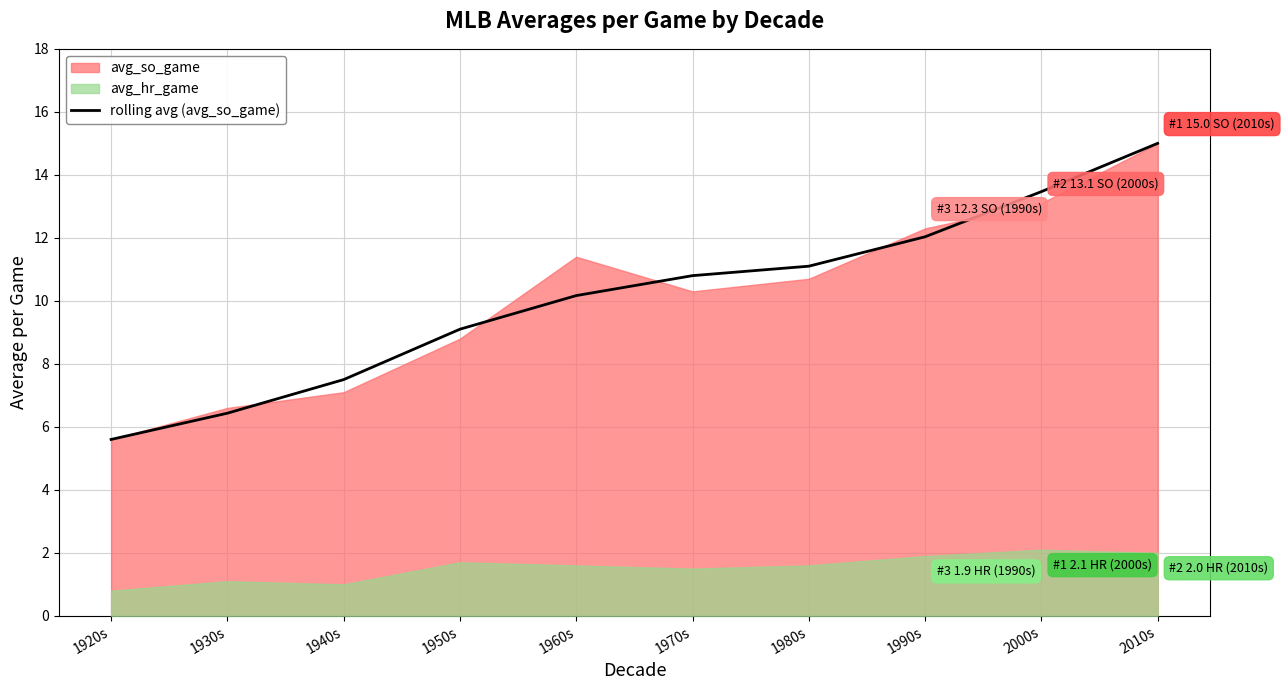

How many lines are shown in the chart?

1